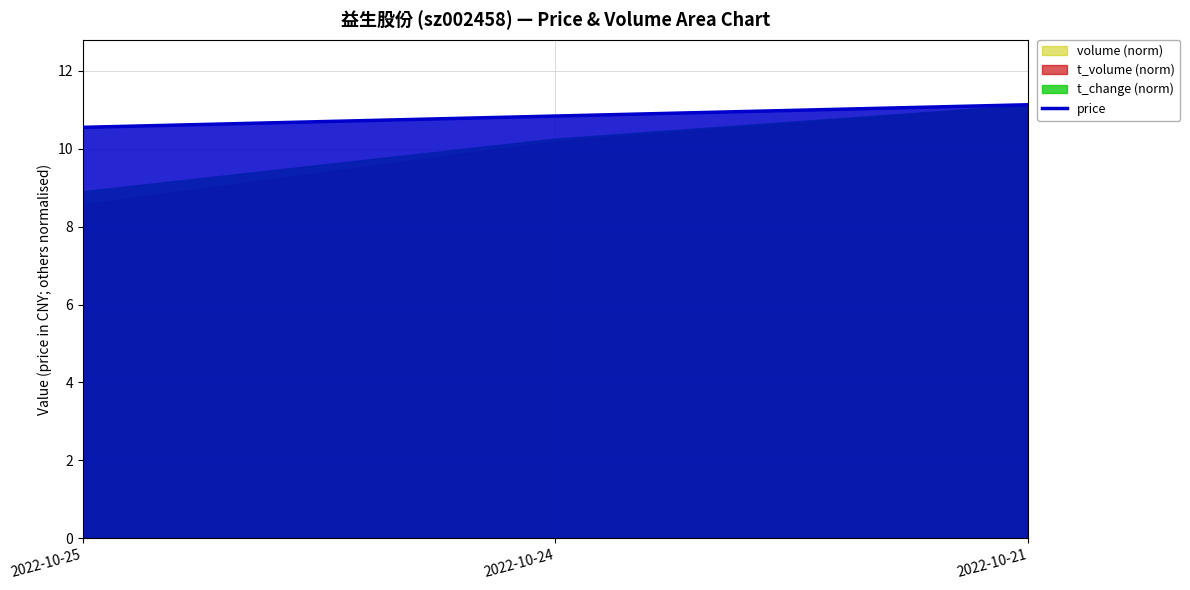

List the labels in order of value, smallest first.

2022-10-25, 2022-10-24, 2022-10-21